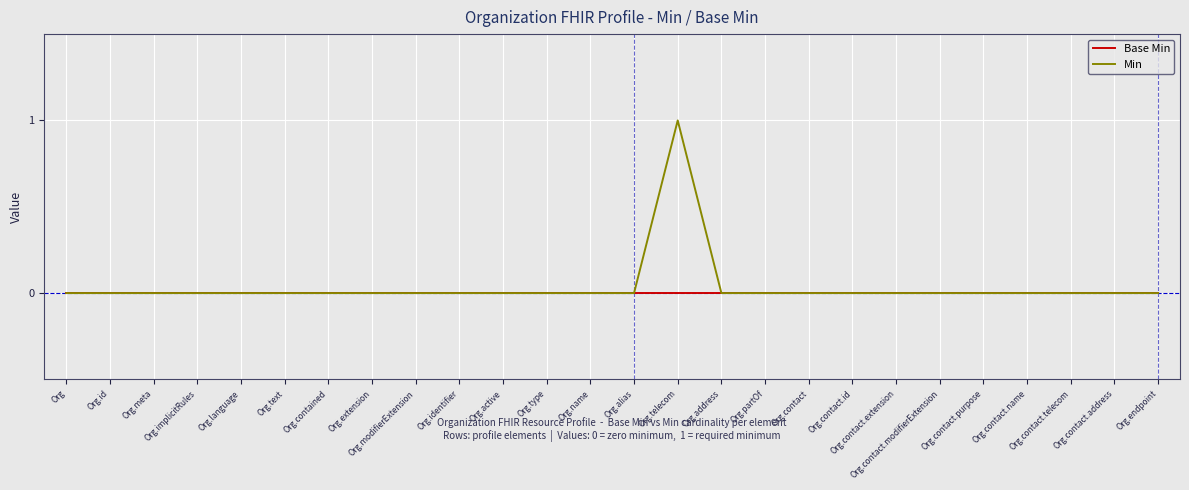

What is the difference between the maximum and minimum values in the Min series?

1